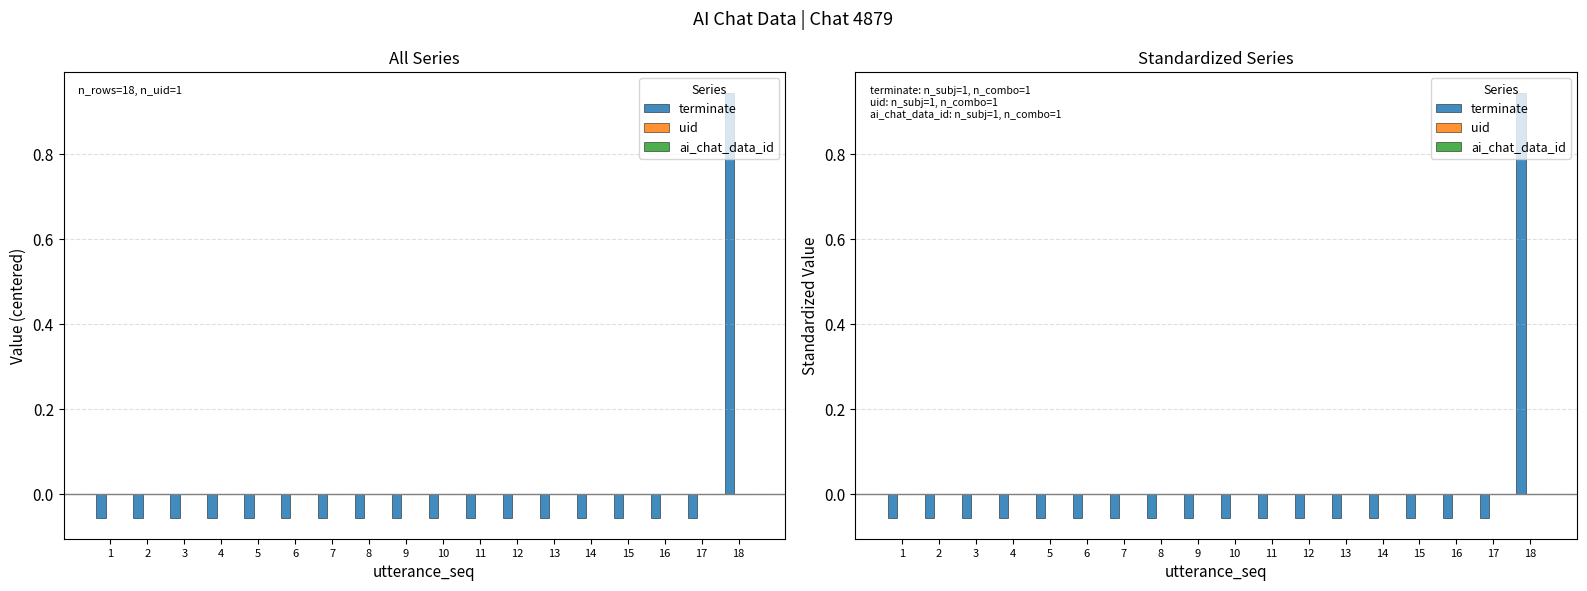

How many bars are there in total?

54